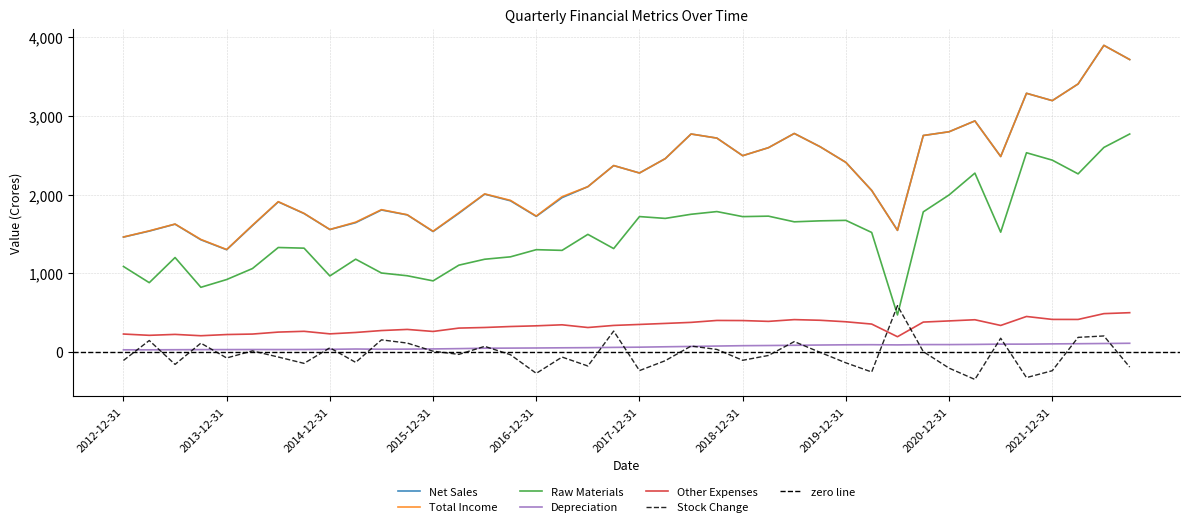

What is the label of the 35th point from the right?

2014-03-31